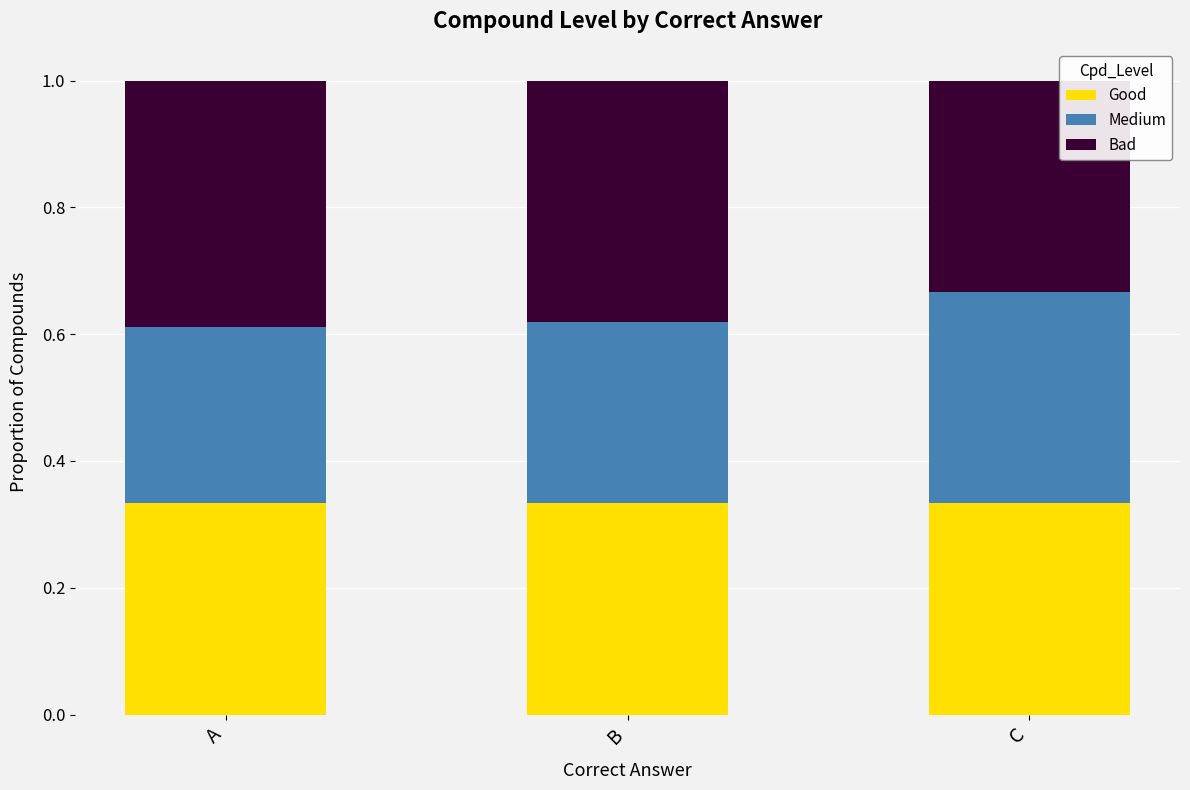

What is the total value across all series at C?

1.0